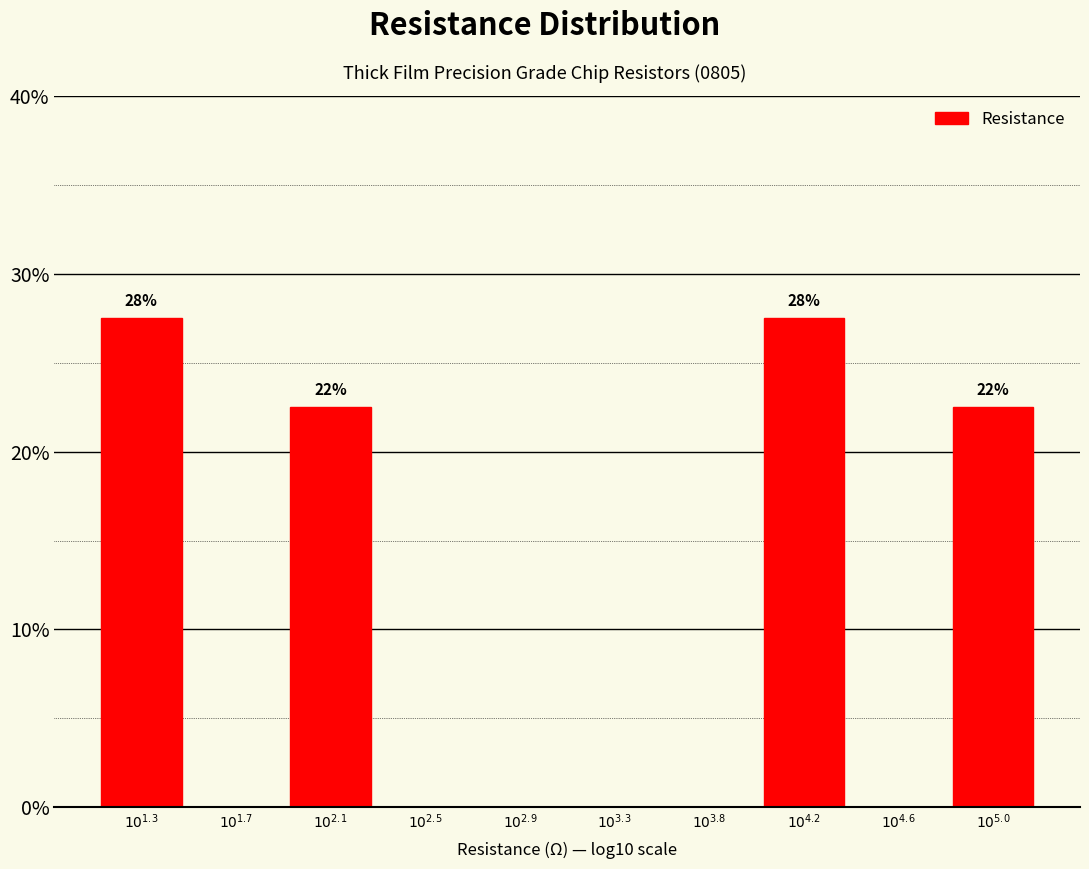

What is the maximum value shown in the chart?

27.5